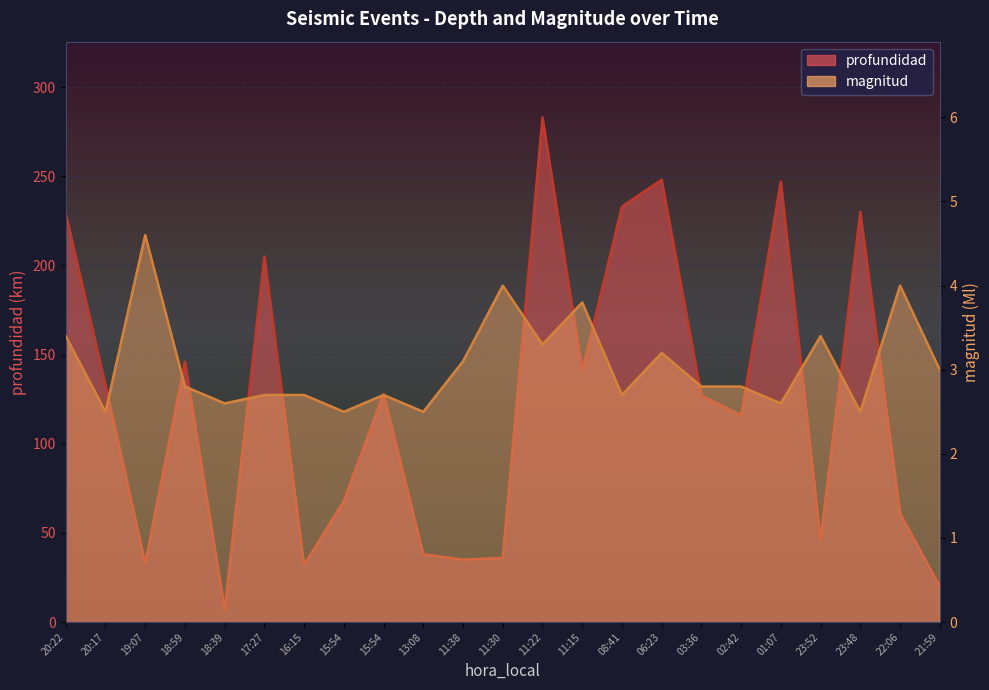

At how many categories does at least one series exceed 226?

6